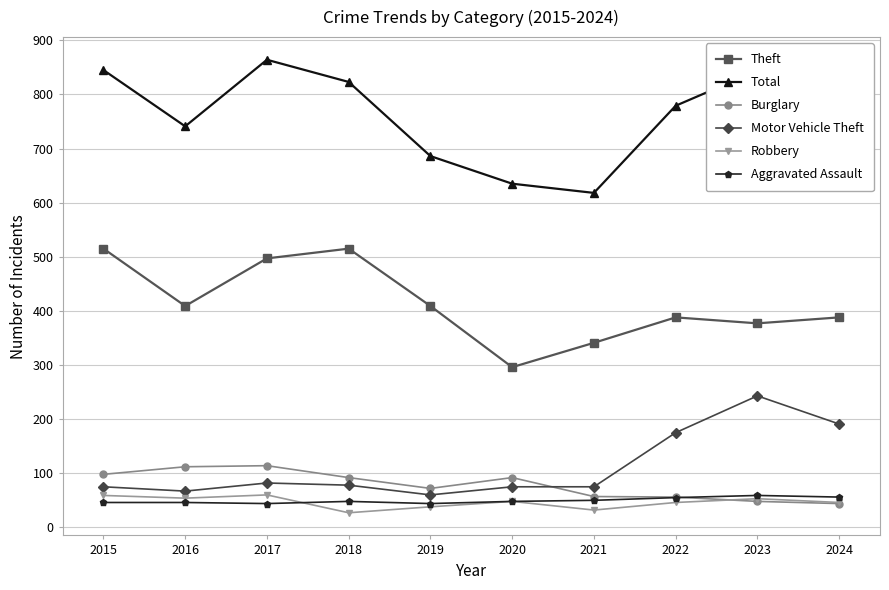

What is the approximate value of Motor Vehicle Theft at 2017?

82